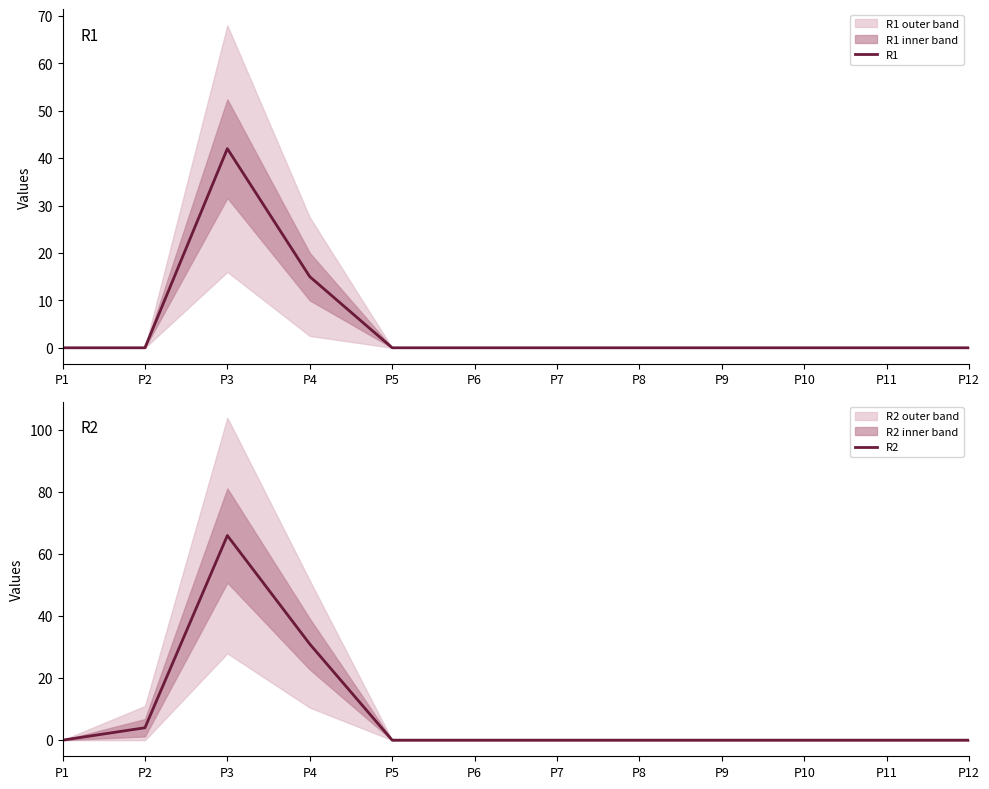

List the series in order of their peak value, highest first.

R2, R1